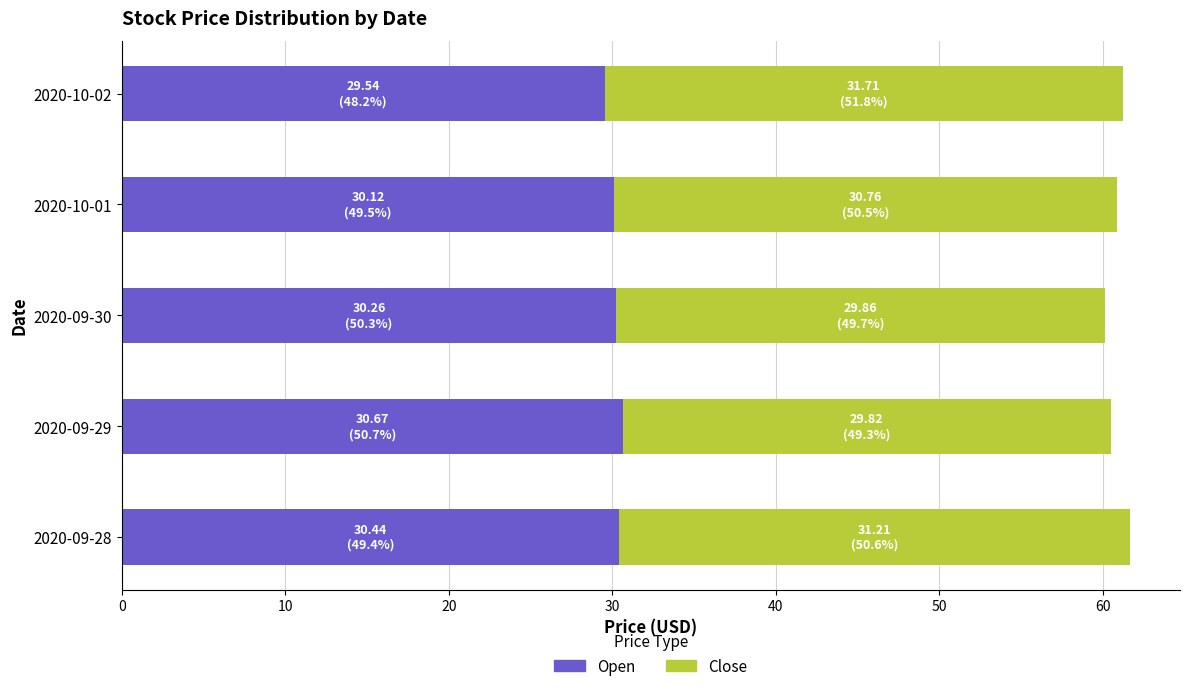

What is the sum of all Open values?

151.0